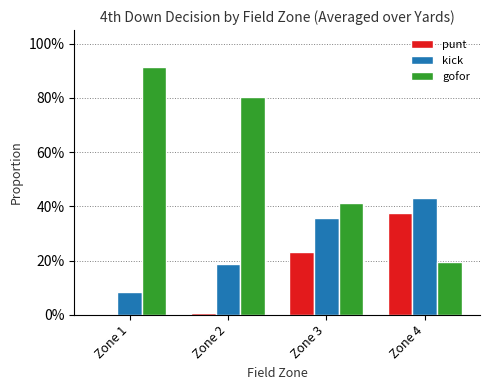

Which series has the largest total across all categories?

gofor